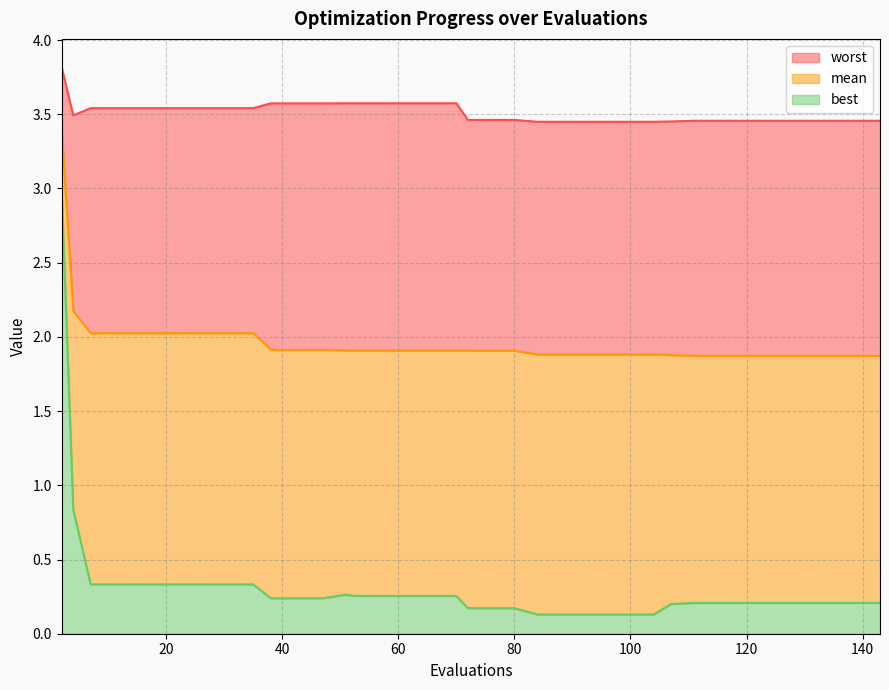

Reading right to left, list all the values displayed in this chart.

mean: 1.9	1.9	1.9	1.9	1.9	1.9	1.9	1.9	1.9	1.9	1.9	1.9	1.9	1.9	1.9	1.9	1.9	1.9	1.9	1.9	1.9	1.9	1.9	1.9	1.9	1.9	1.9	1.9	1.9	1.9	2.0	2.0	2.0	2.0	2.0	2.0	2.0	2.0	2.2	3.4
best: 0.2	0.2	0.2	0.2	0.2	0.2	0.2	0.2	0.2	0.2	0.1	0.1	0.1	0.1	0.1	0.1	0.2	0.2	0.2	0.3	0.3	0.3	0.3	0.3	0.3	0.3	0.2	0.2	0.2	0.2	0.3	0.3	0.3	0.3	0.3	0.3	0.3	0.3	0.8	3.0
worst: 3.5	3.5	3.5	3.5	3.5	3.5	3.5	3.5	3.5	3.5	3.4	3.4	3.4	3.4	3.4	3.4	3.5	3.5	3.5	3.6	3.6	3.6	3.6	3.6	3.6	3.6	3.6	3.6	3.6	3.6	3.5	3.5	3.5	3.5	3.5	3.5	3.5	3.5	3.5	3.8